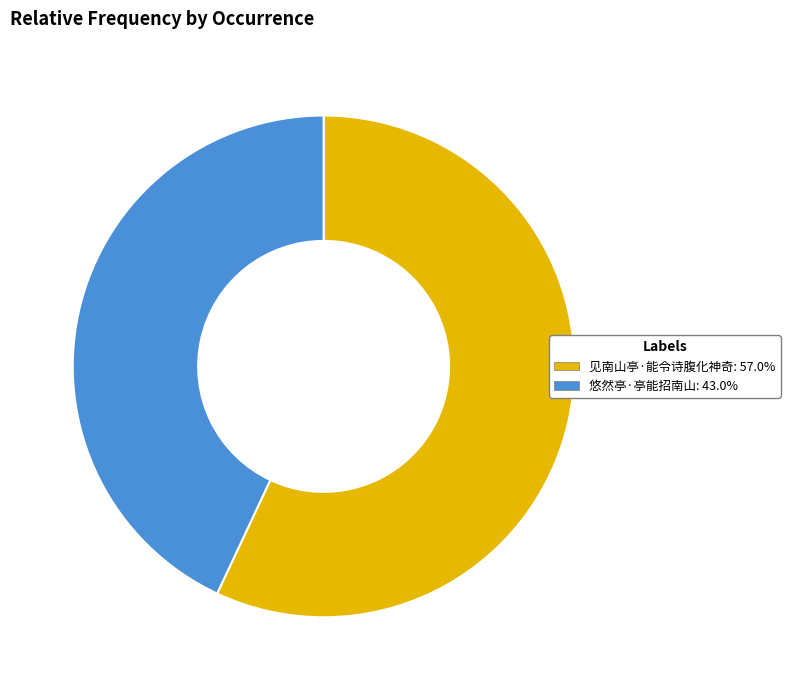

Do 见南山亭·能令诗腹化神奇 and 悠然亭·亭能招南山 together represent more than half of the pie?

Yes